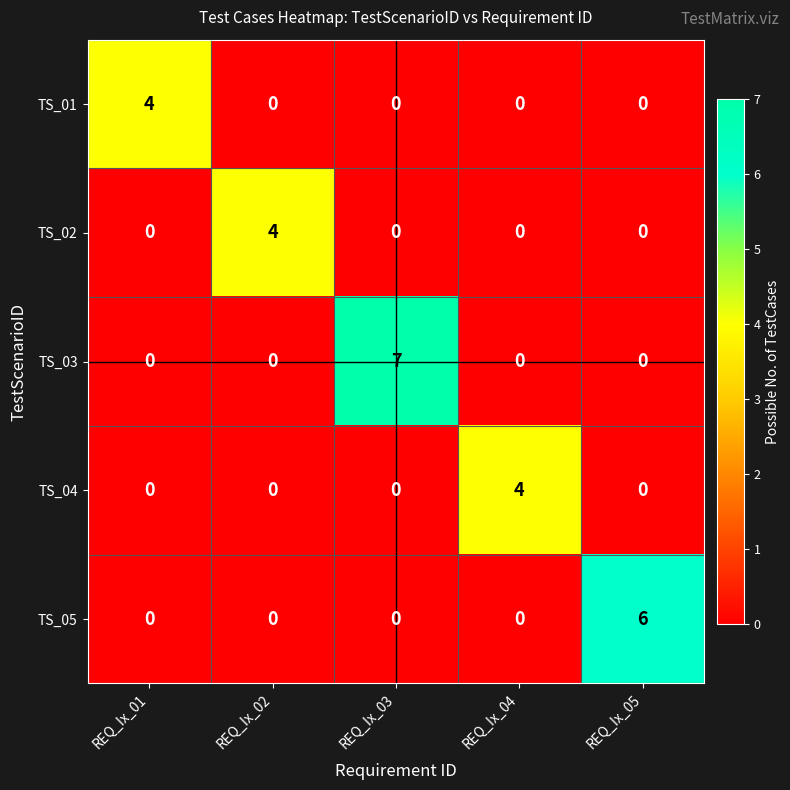

True or false: TS_02 has a value of 0 at REQ_Ix_04.

True